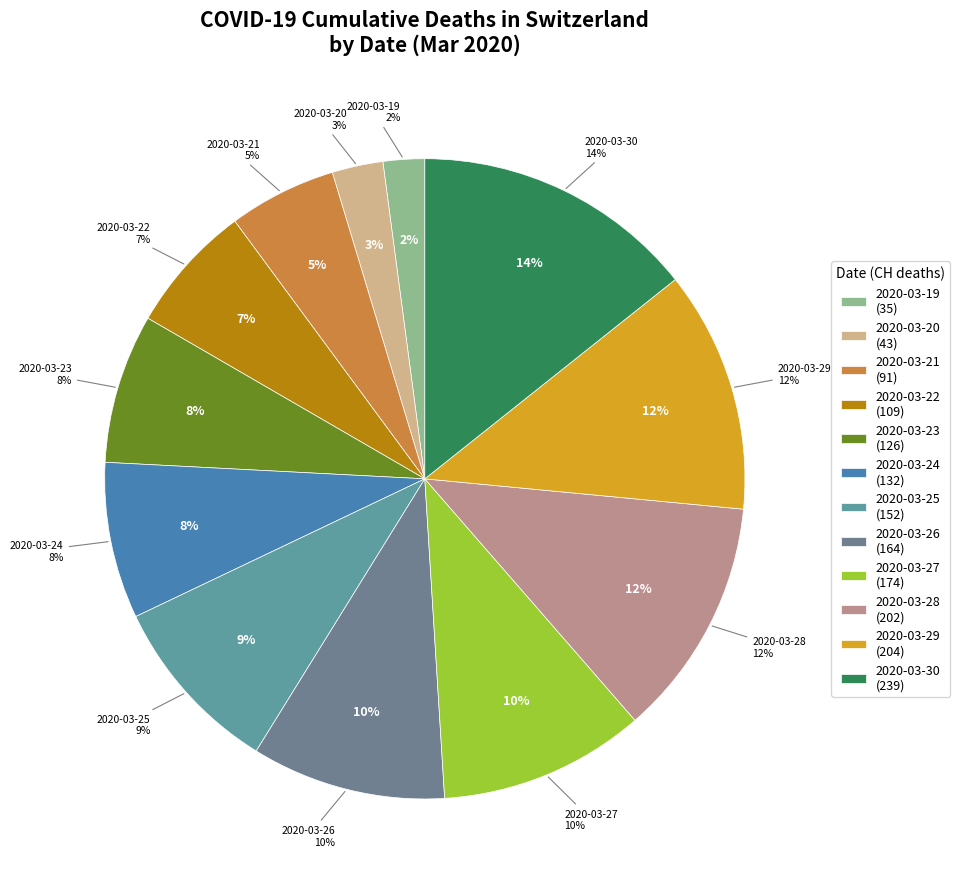

Combined, what portion of the pie is 2020-03-21 and 2020-03-22?

12.0%